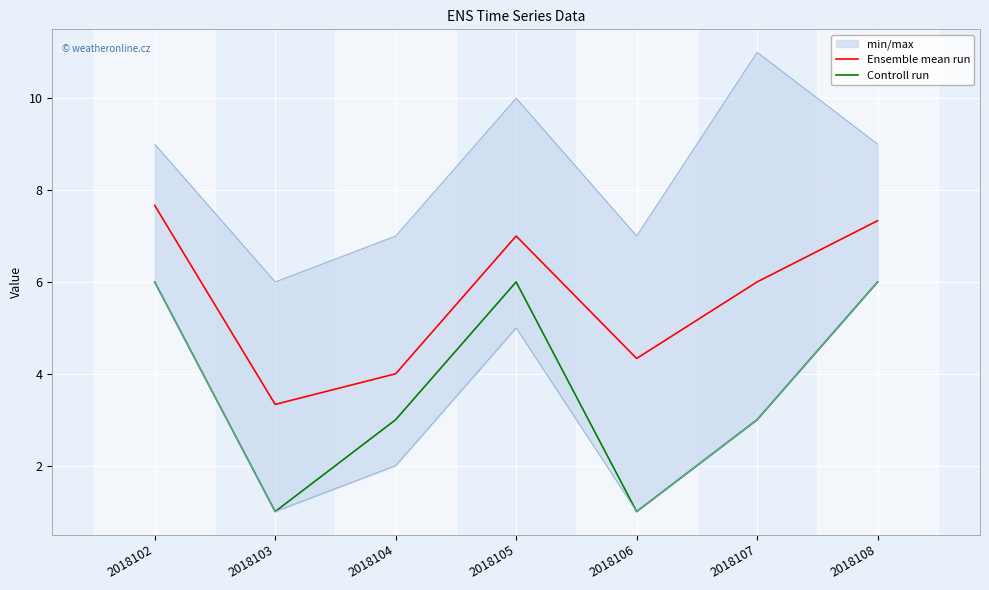

At which label does Controll run first exceed 3?

2018102